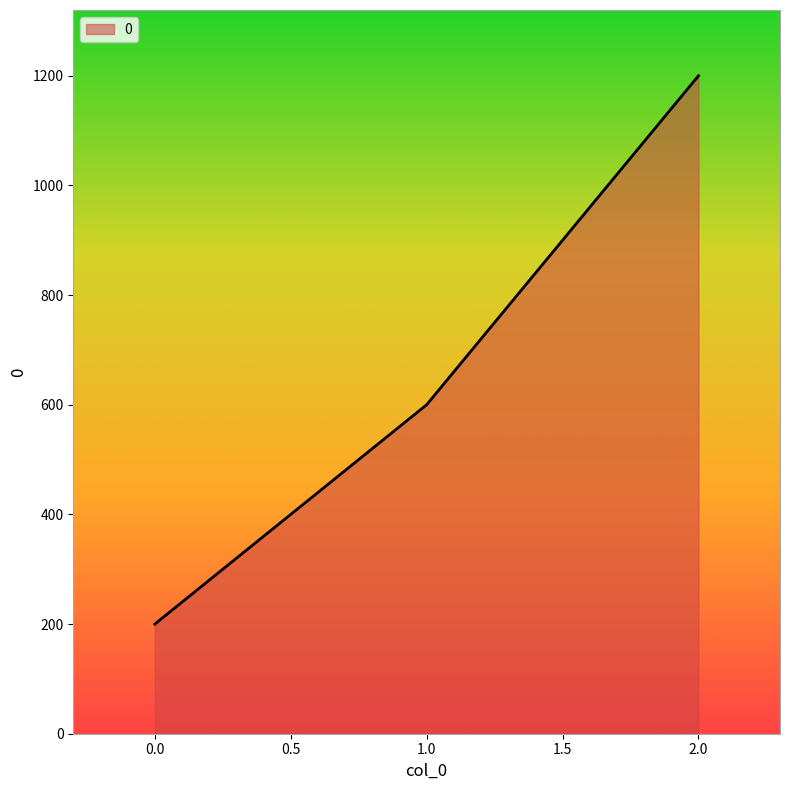

Does the chart have visible grid lines?

No